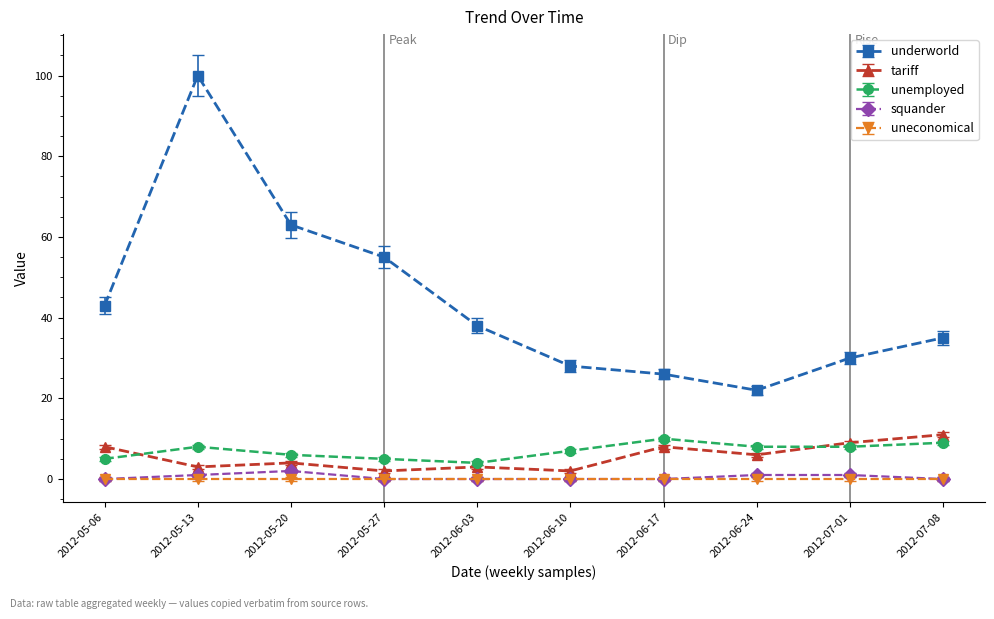

What is the value of the unemployed point at the 7th from the left?

10